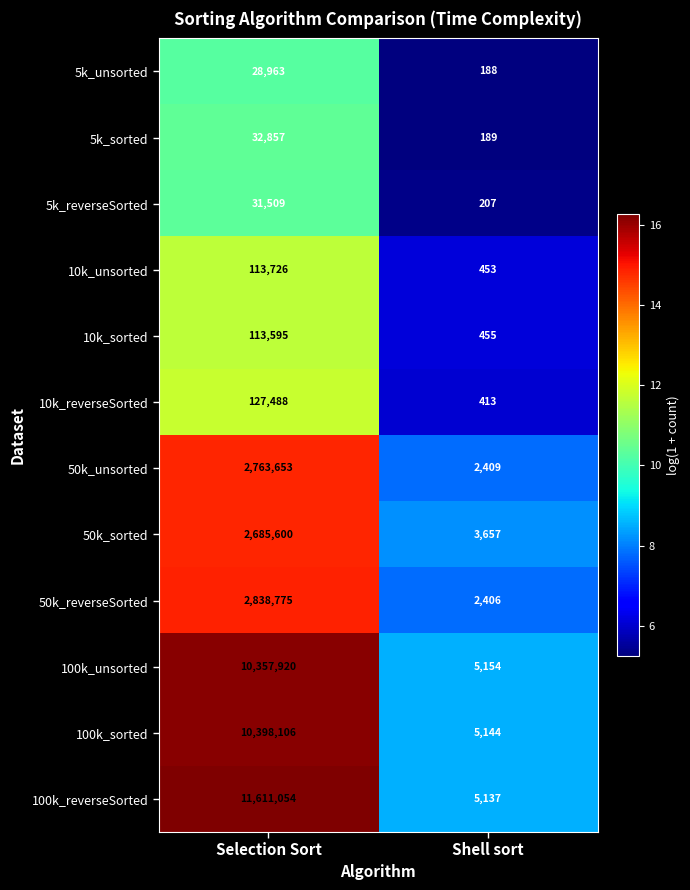

What is the spread (max minus min) of values at Shell sort?

4966